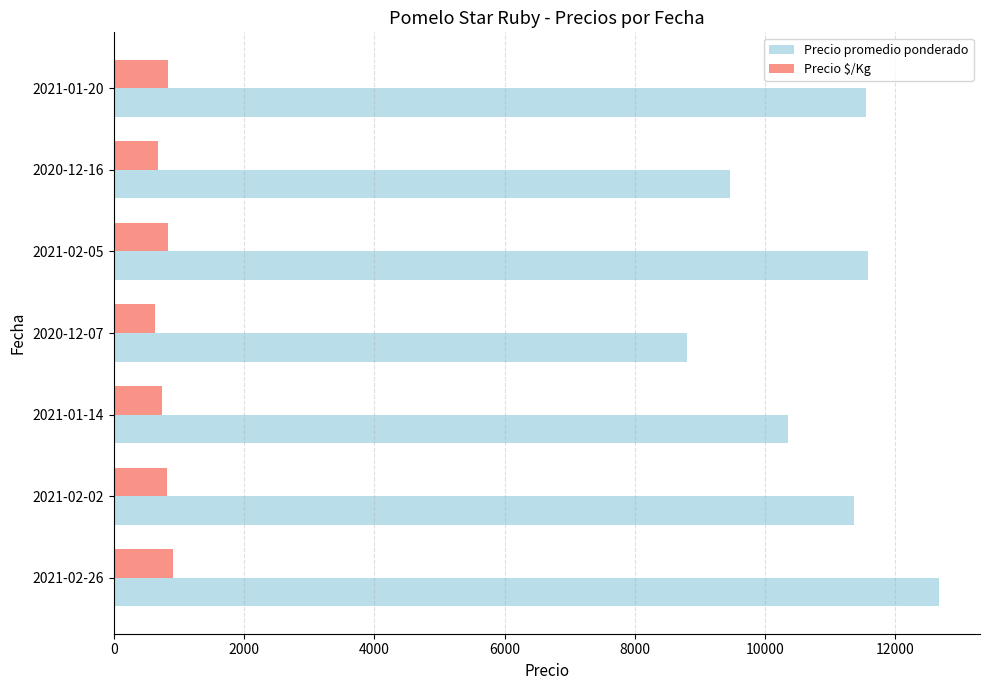

Which series has the widest spread of values?

Precio promedio ponderado